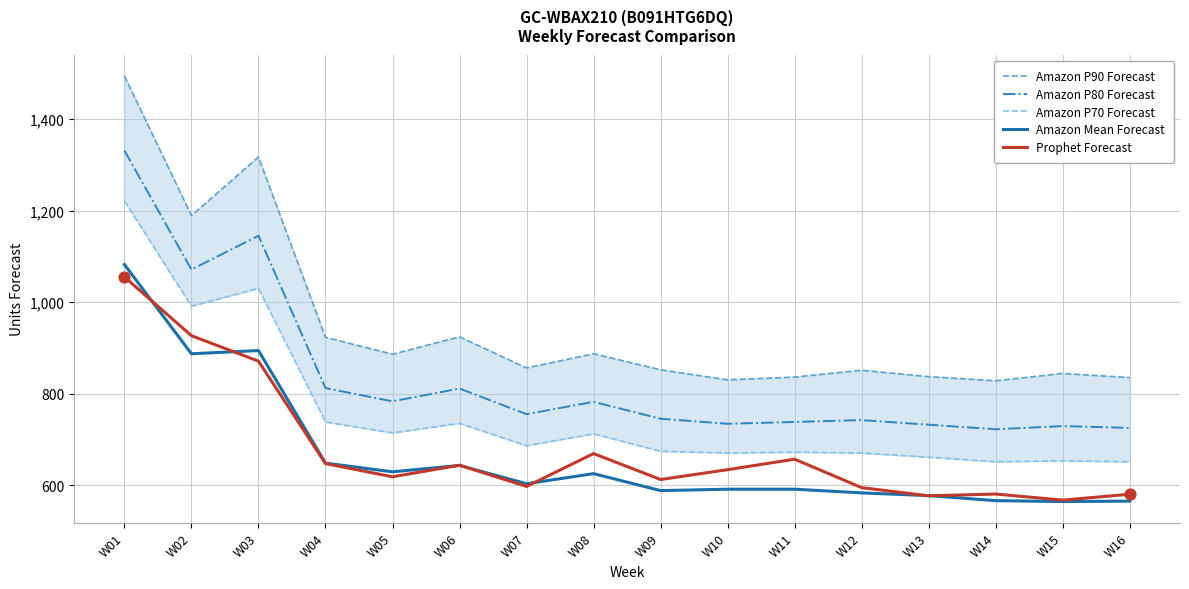

Which series contains the lowest Y value?

Amazon Mean Forecast